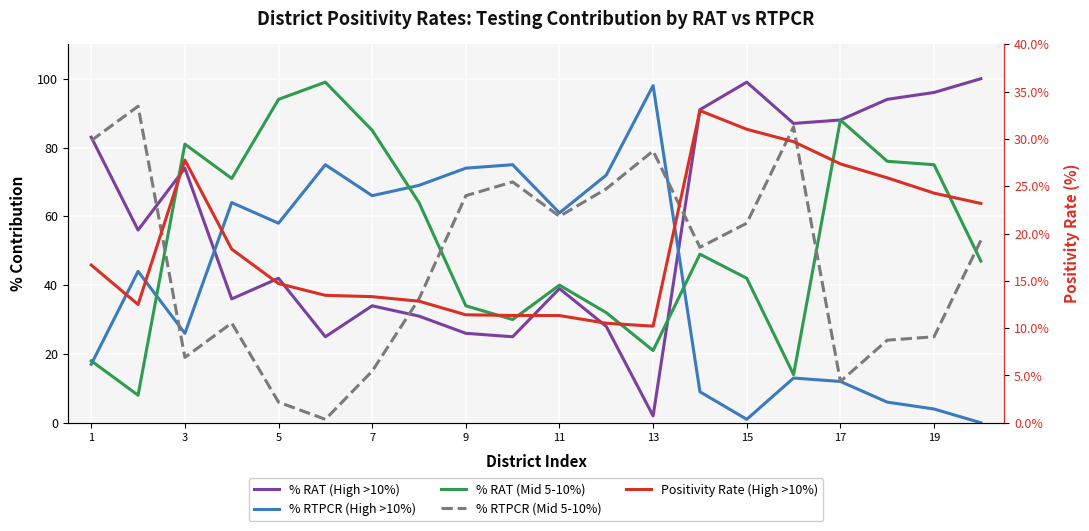

True or false: % RAT (Mid 5-10%) has a value of 132.6 at 11.

False